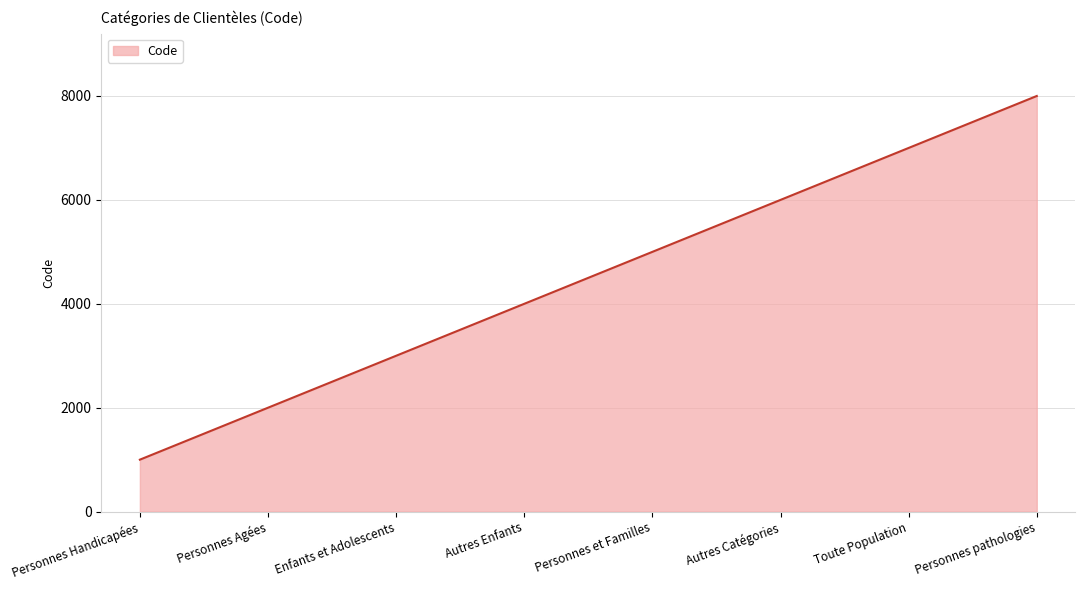

What is the greatest value displayed?

8000.0